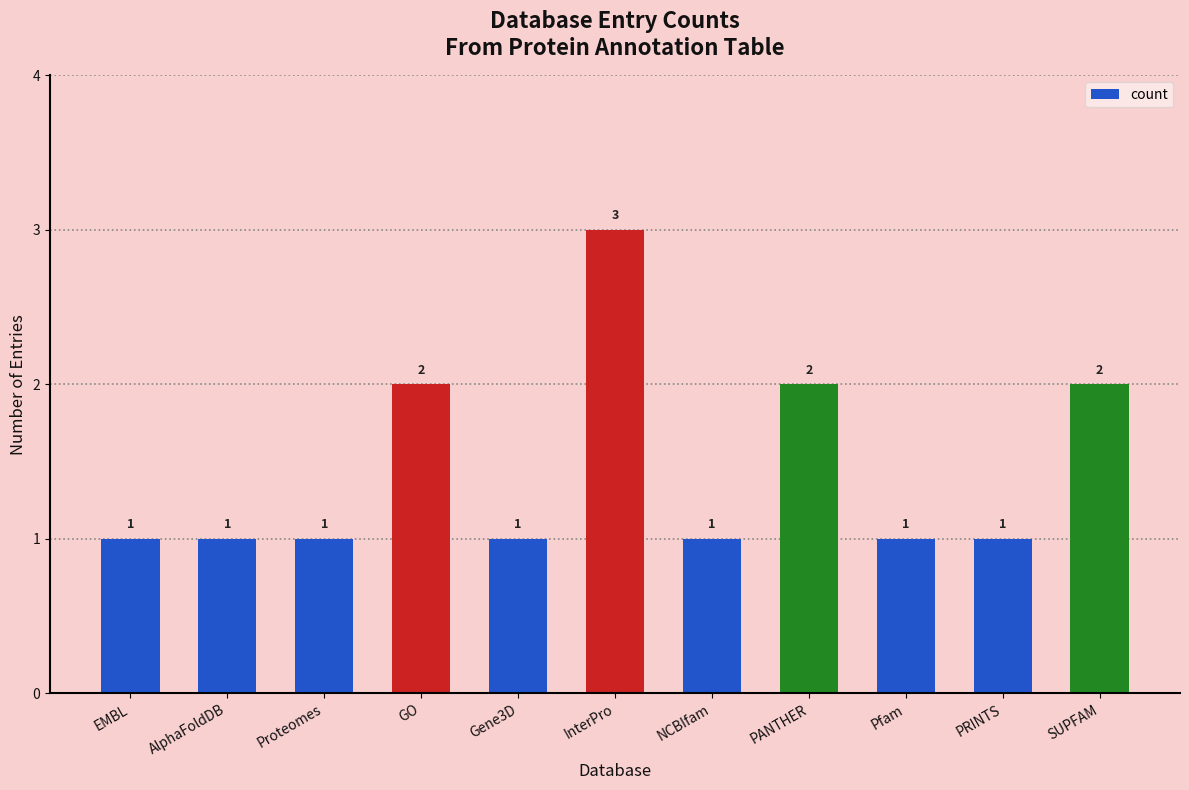

True or false: the data shows 2 at GO.

True